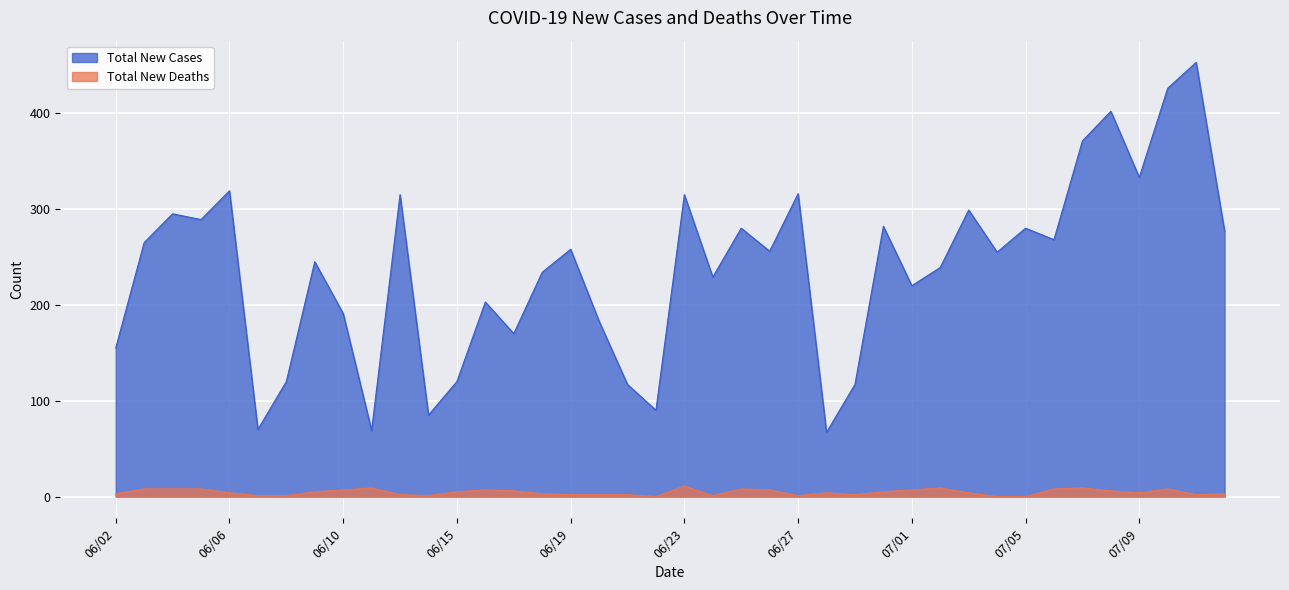

Reading right to left, transcribe all the data shown in this chart.

Total New Cases: 277	453	426	333	402	371	268	280	255	299	239	220	282	117	67	316	256	280	229	315	90	117	183	258	234	170	203	120	85	315	69	191	245	120	70	319	289	295	265	155
Total New Deaths: 3	2	8	4	6	9	8	0	0	4	9	7	5	2	4	1	7	8	1	11	0	2	2	2	3	6	7	5	1	2	9	7	5	1	1	4	8	8	8	3